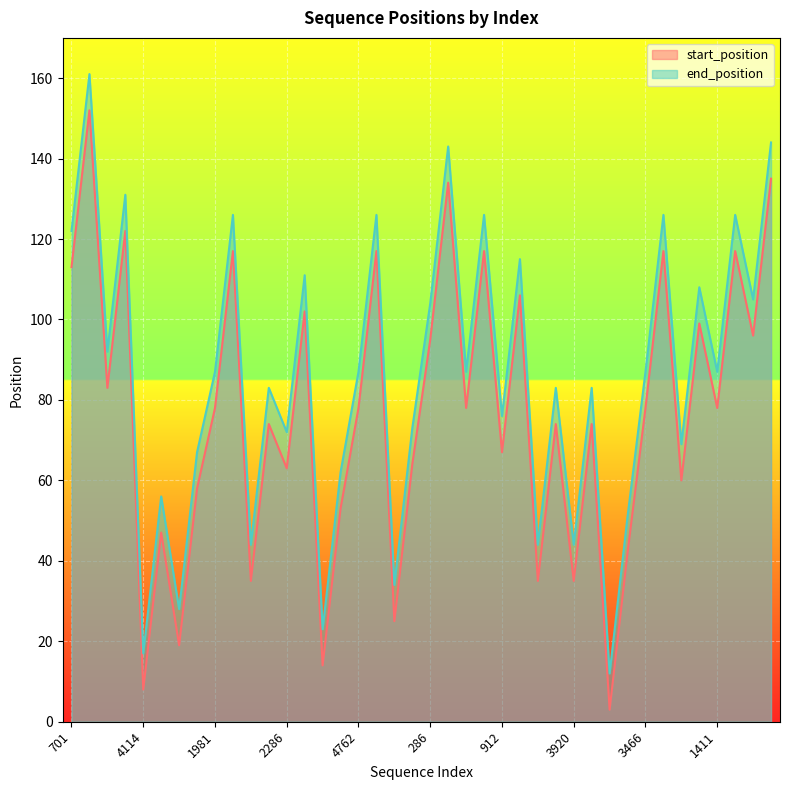

What is the minimum value for start_position?

3